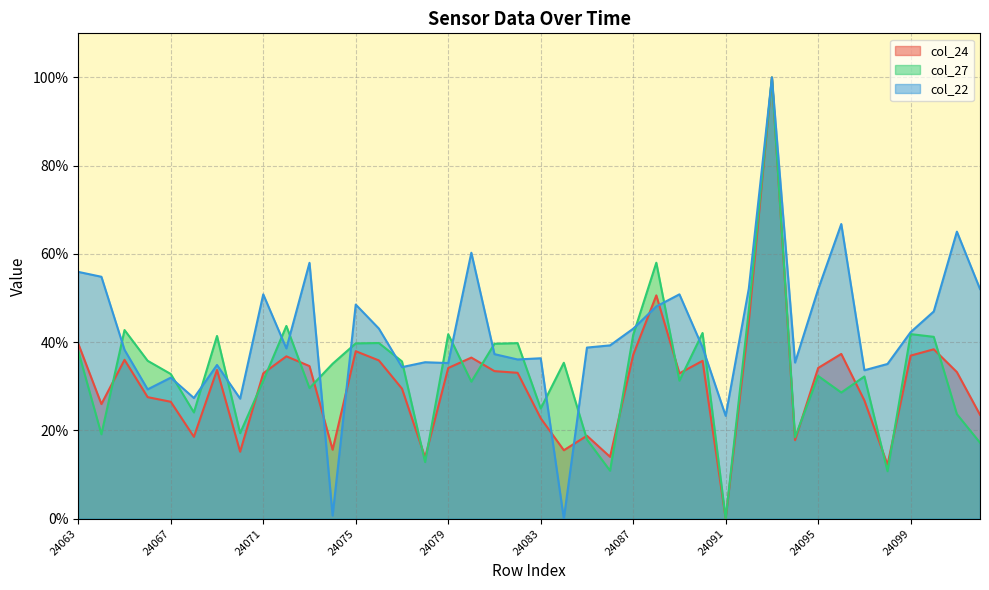

Which series has the largest range (max minus min)?

col_24